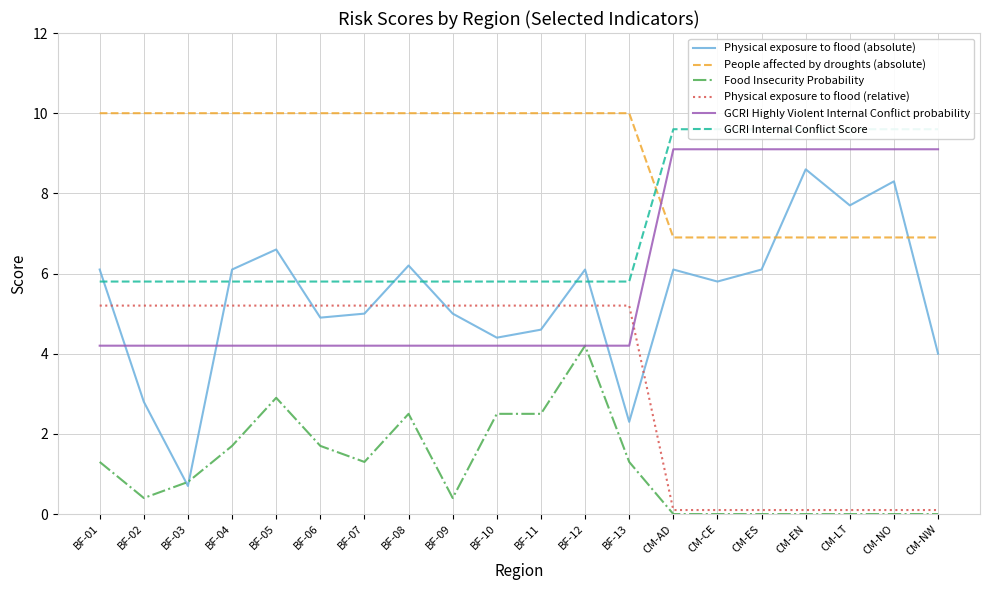

How many GCRI Internal Conflict Score values are between 5 and 9?

13